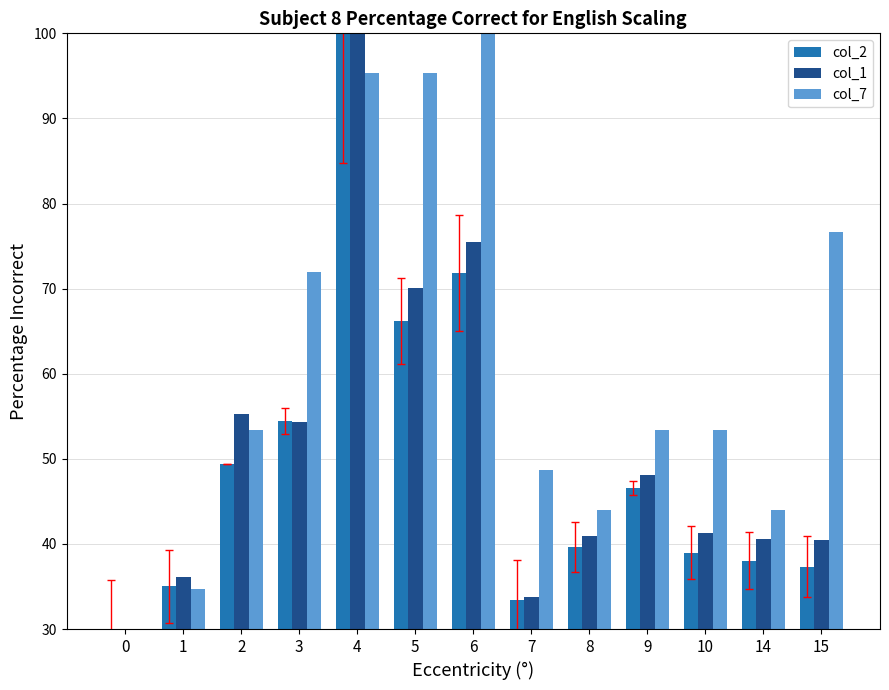

How many groups of bars are there?

13